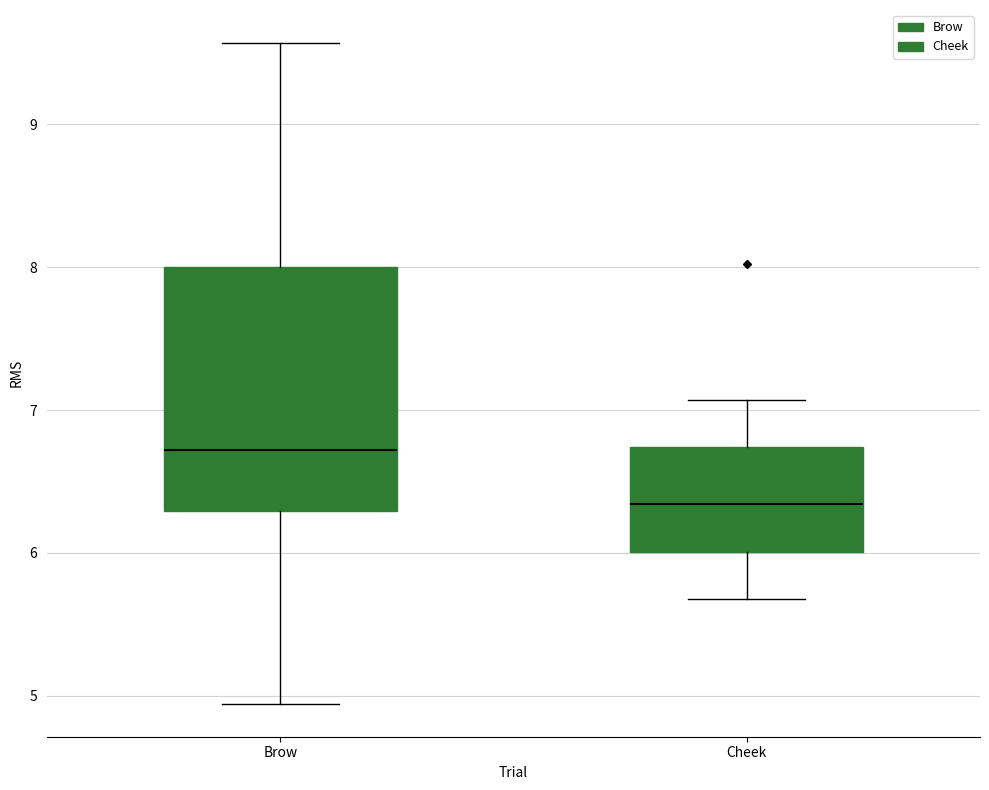

Reading left to right, transcribe this box plot: for each box, give where its median line is, the range the box spans, and where its two whiskers end, as read against the y-axis. The values are not printed on the chart, so give them approximately, as read against the axis.

Brow: median 6.7, box 6.3 to 8.0, whiskers 4.9 to 9.6
Cheek: median 6.3, box 6.0 to 6.7, whiskers 5.7 to 7.1